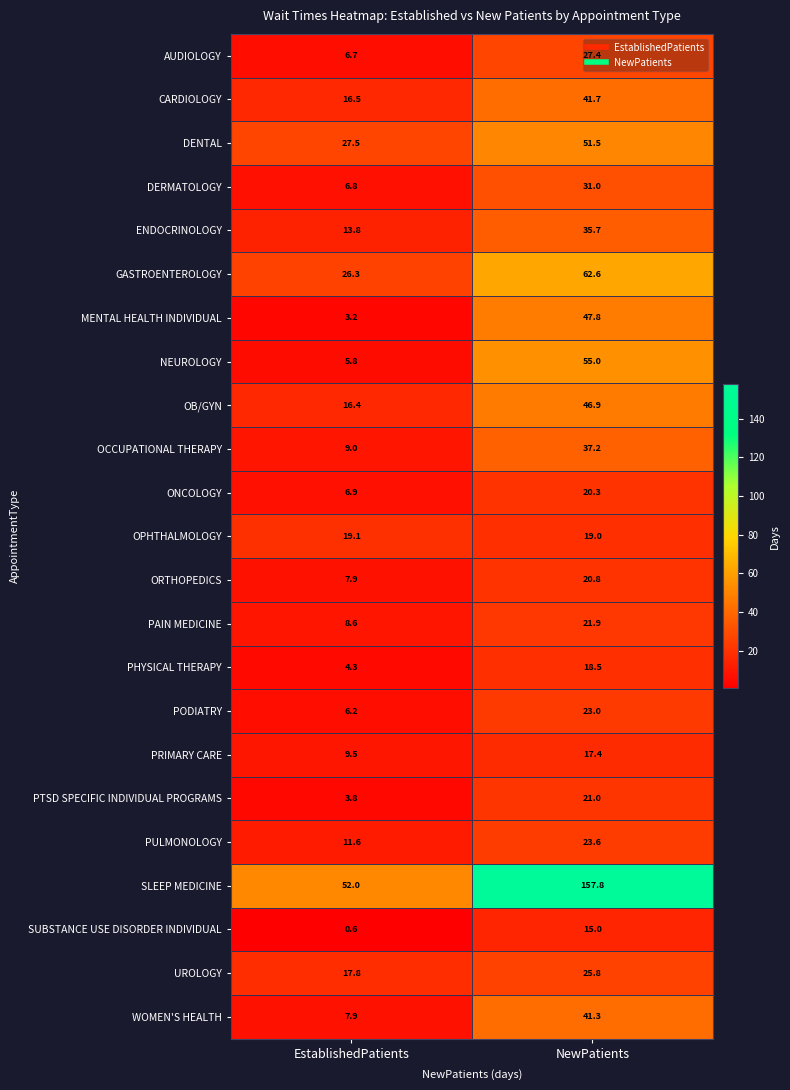

What is the minimum value shown in the chart?

0.6